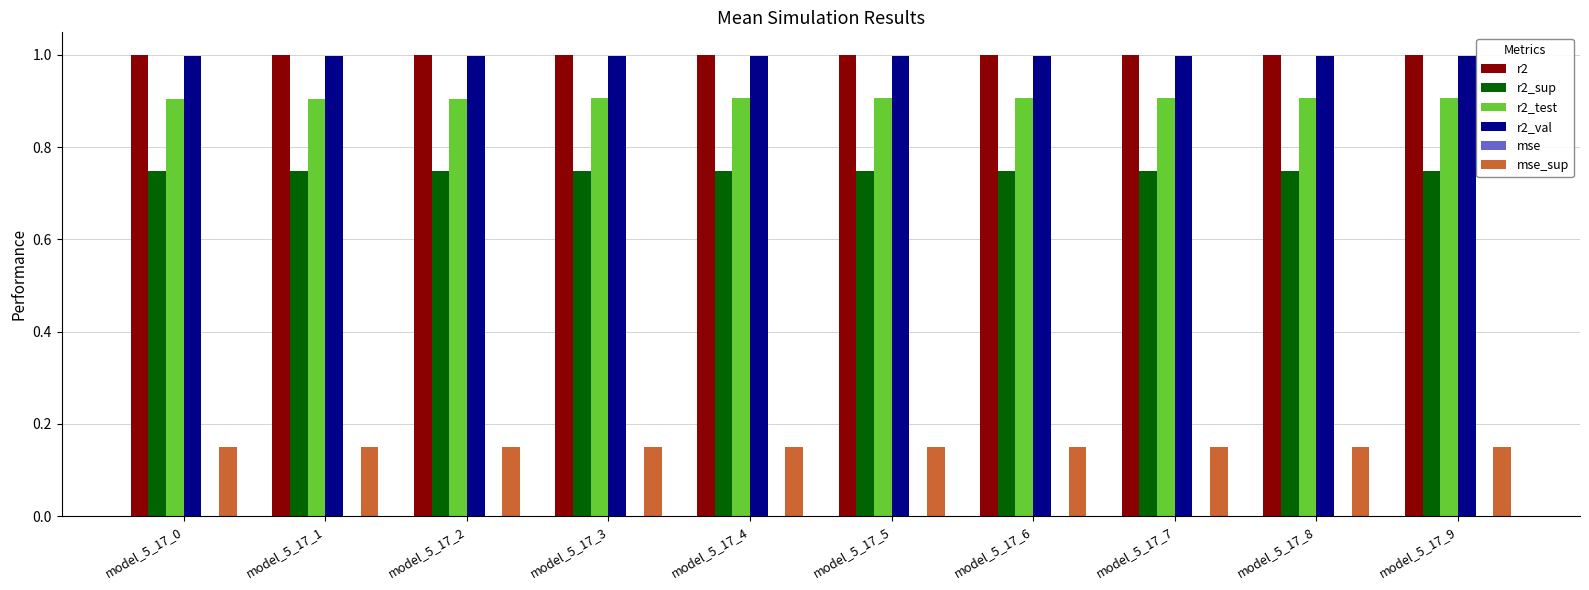

What is the greatest value displayed?

1.0